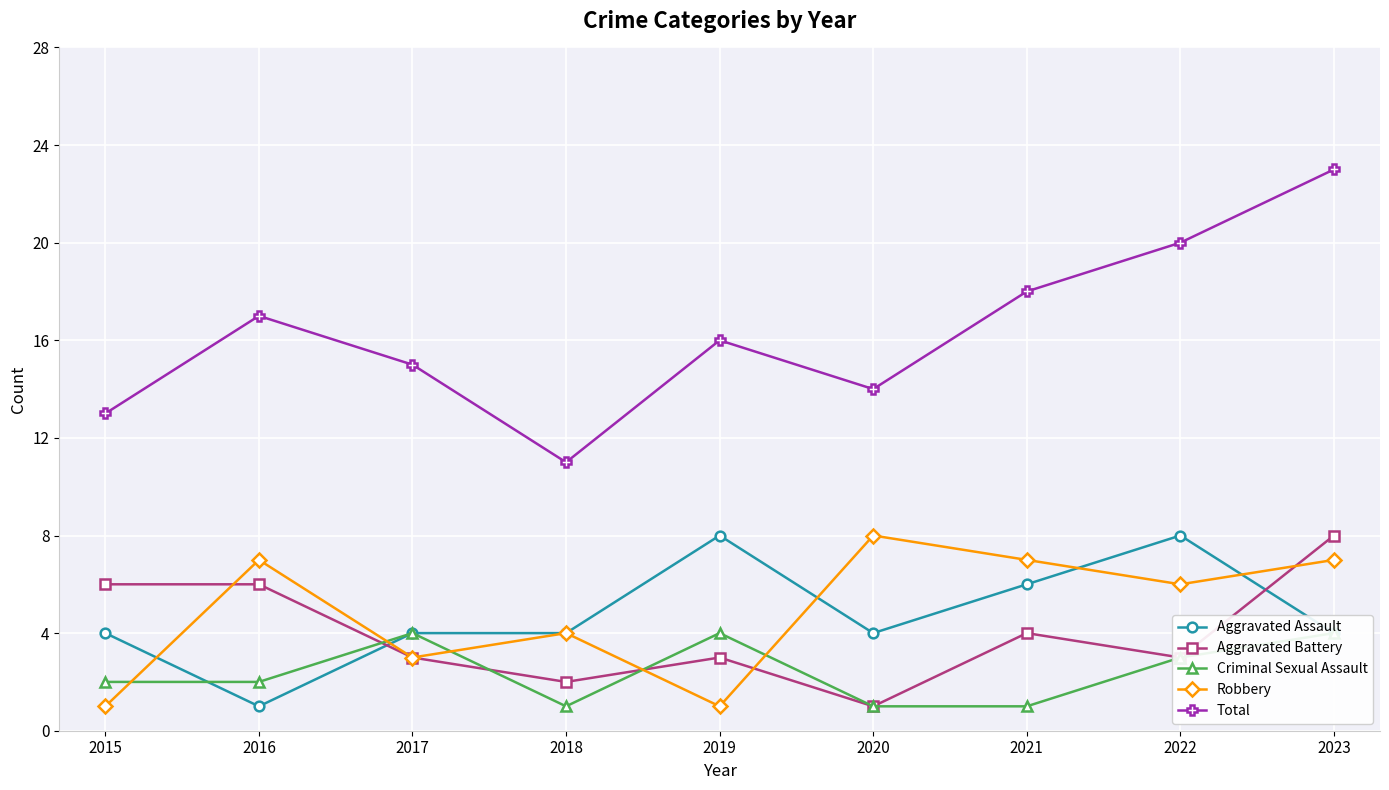

True or false: Total has a value of 18 at 2021.

True